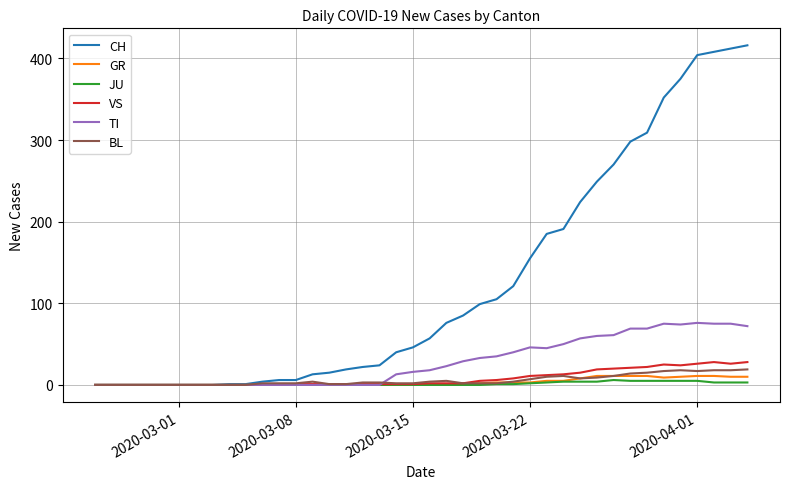

Which series has the largest total across all categories?

CH